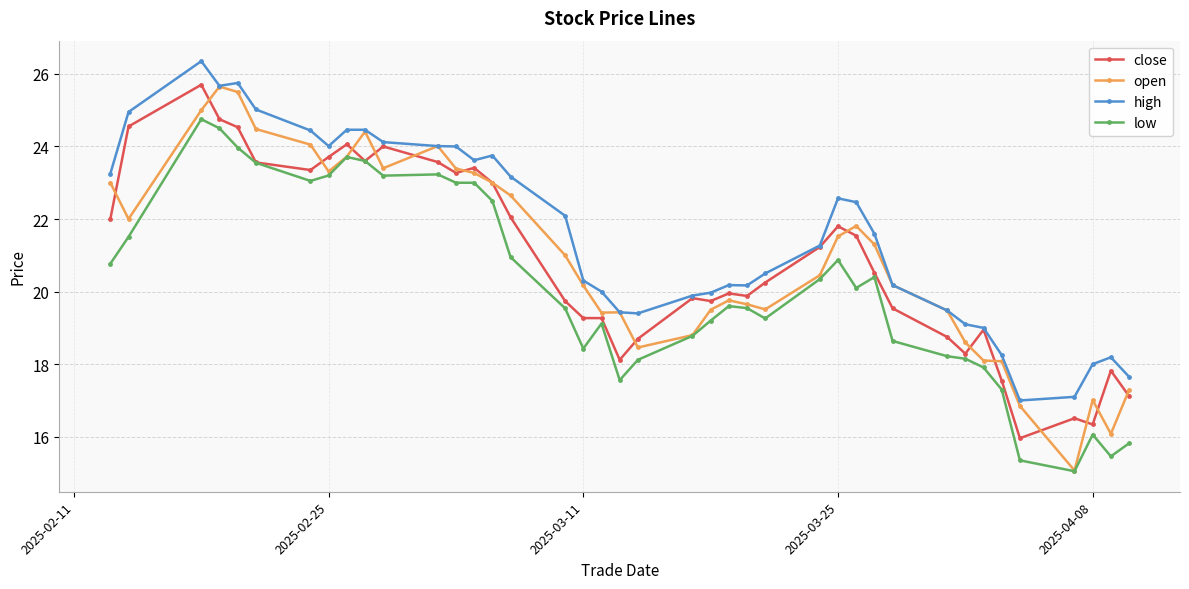

What is the difference between the maximum and minimum values in the low series?

9.7